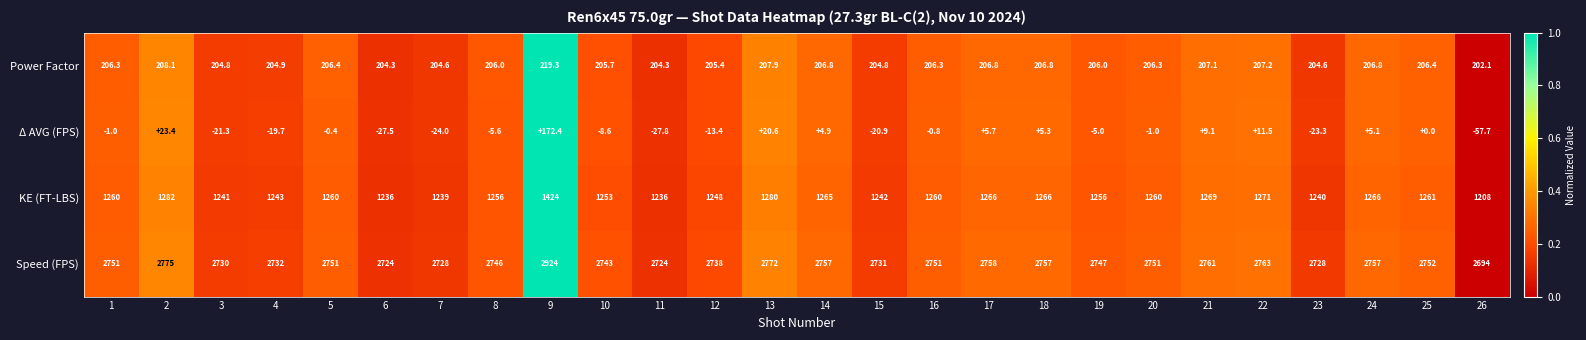

At which category is the sum across all series the highest?

9